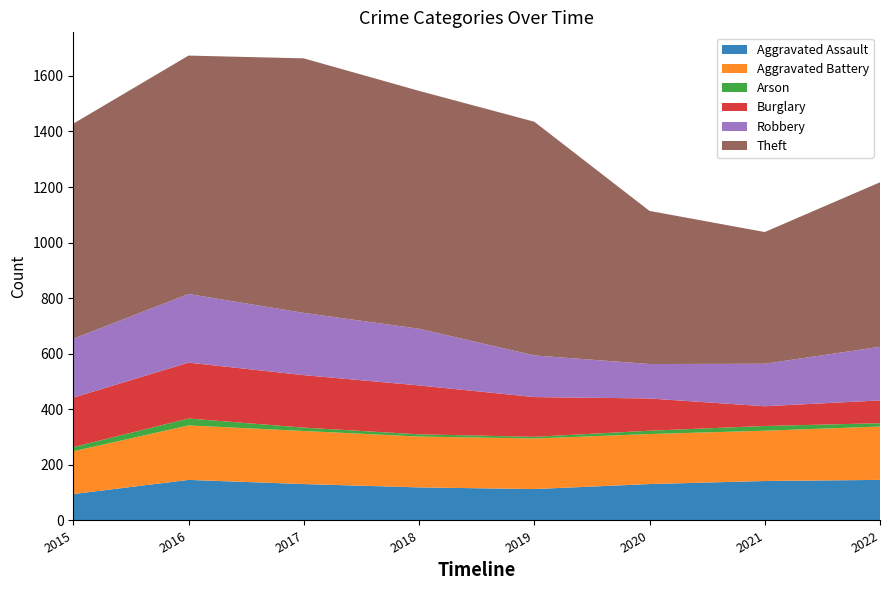

Reading left to right, extract all data points from this chart.

Aggravated Assault: 2015=95	2016=146	2017=131	2018=119	2019=113	2020=131	2021=142	2022=146
Aggravated Battery: 2015=154	2016=196	2017=191	2018=183	2019=182	2020=180	2021=181	2022=192
Arson: 2015=15	2016=25	2017=12	2018=8	2019=6	2020=12	2021=17	2022=12
Burglary: 2015=178	2016=201	2017=189	2018=176	2019=143	2020=116	2021=71	2022=82
Robbery: 2015=212	2016=247	2017=224	2018=204	2019=150	2020=124	2021=153	2022=193
Theft: 2015=774	2016=858	2017=916	2018=856	2019=841	2020=551	2021=474	2022=592